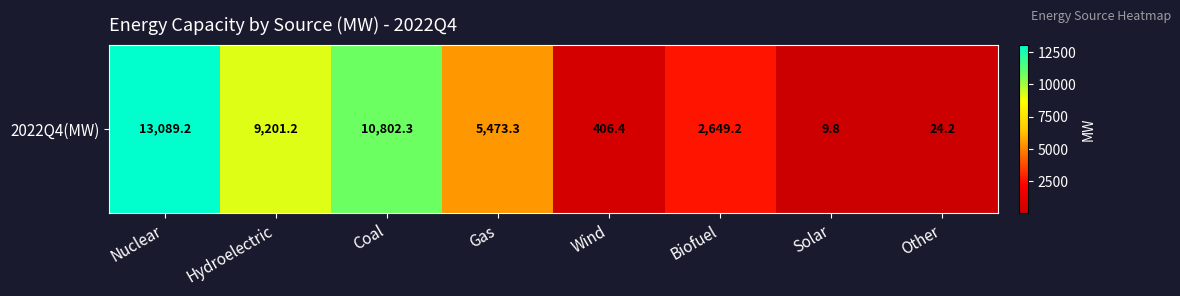

True or false: the data shows 24.2 at Other.

True